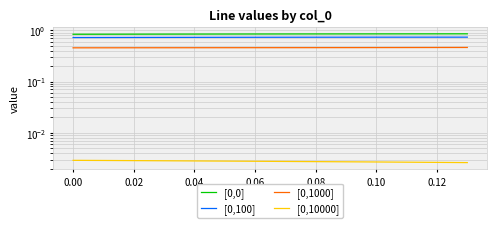

True or false: [0,0] and [0,100] intersect in this chart.

False